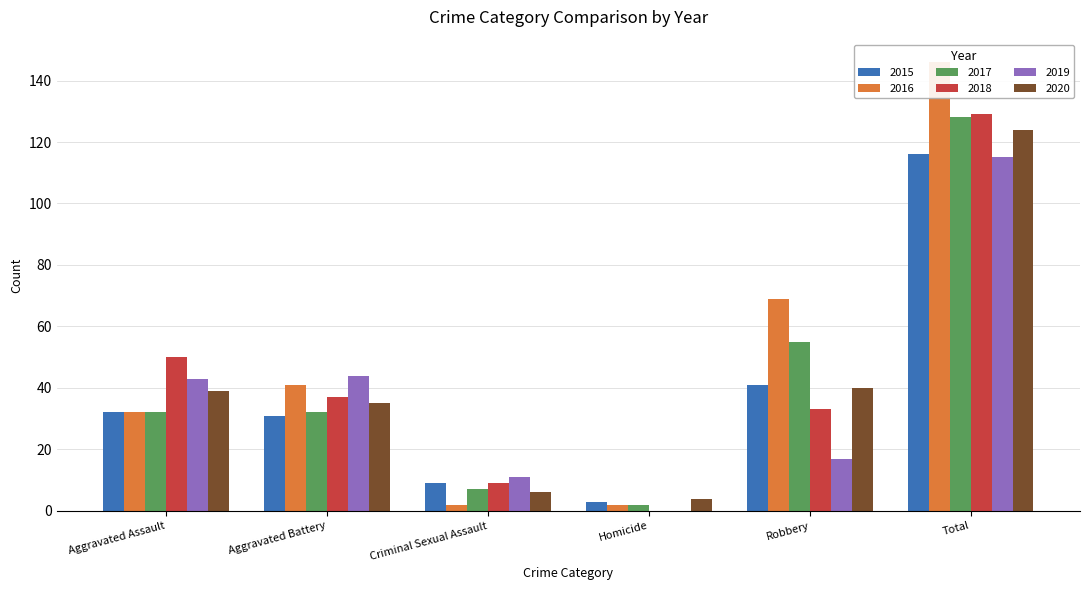

Where is 2020 nearest to the value 64?

Robbery